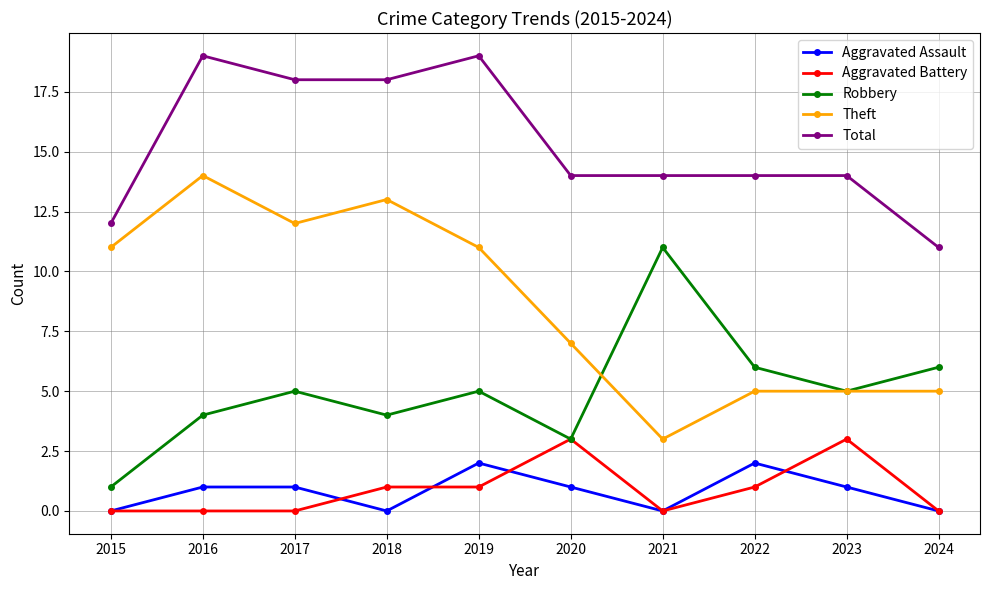

What is the sum of the Theft values at 2021 and 2015?

14